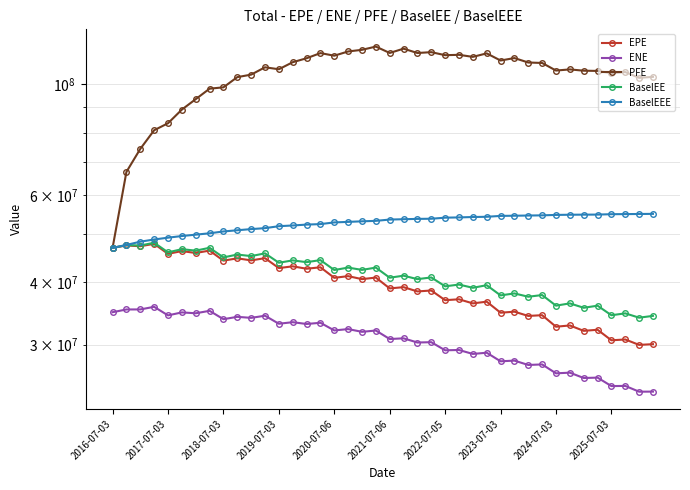

Is the value of PFE at 2023-07-03 greater than the value of EPE at 18?

Yes